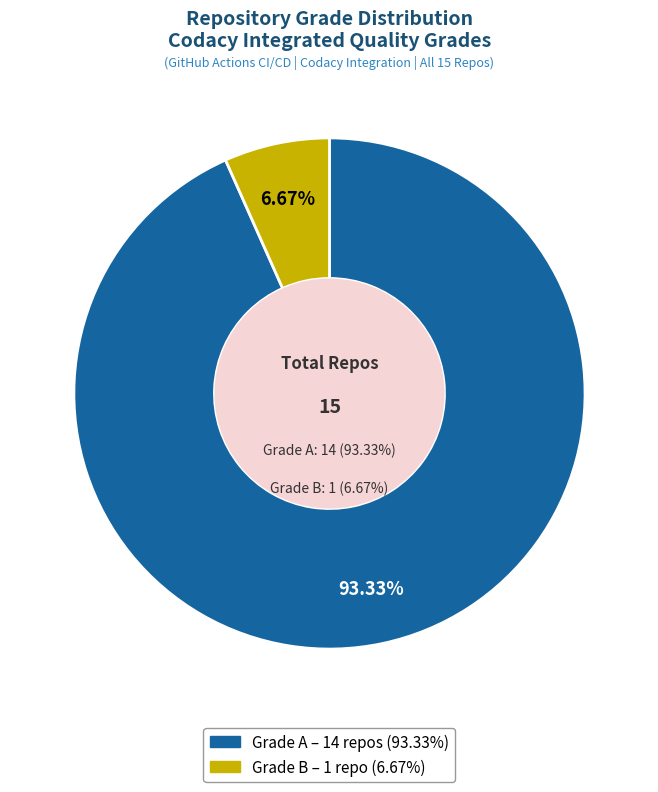

To the nearest percent, what is the average slice percentage?

50%